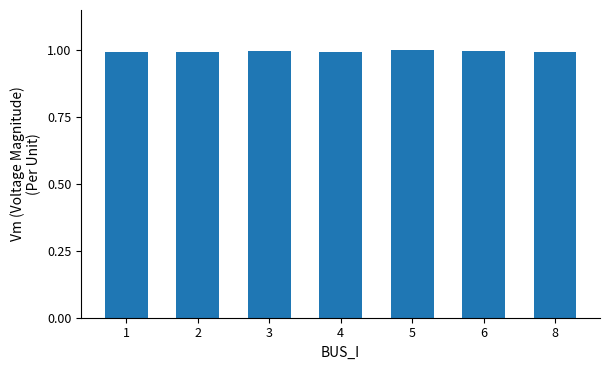

What is the maximum value shown in the chart?

1.0